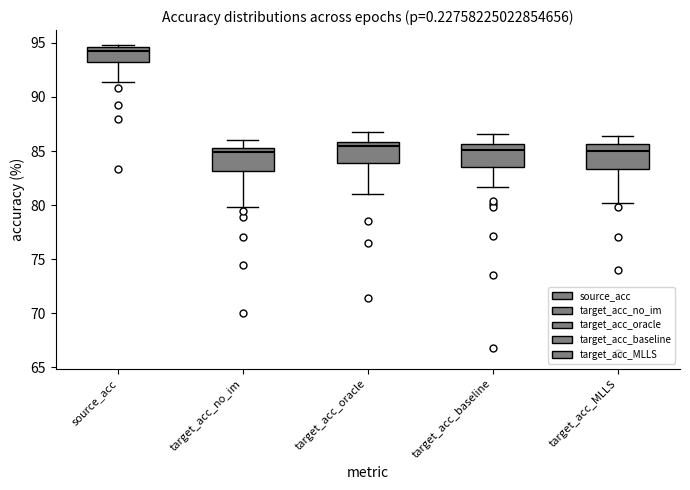

Which box has the highest median line?

source_acc